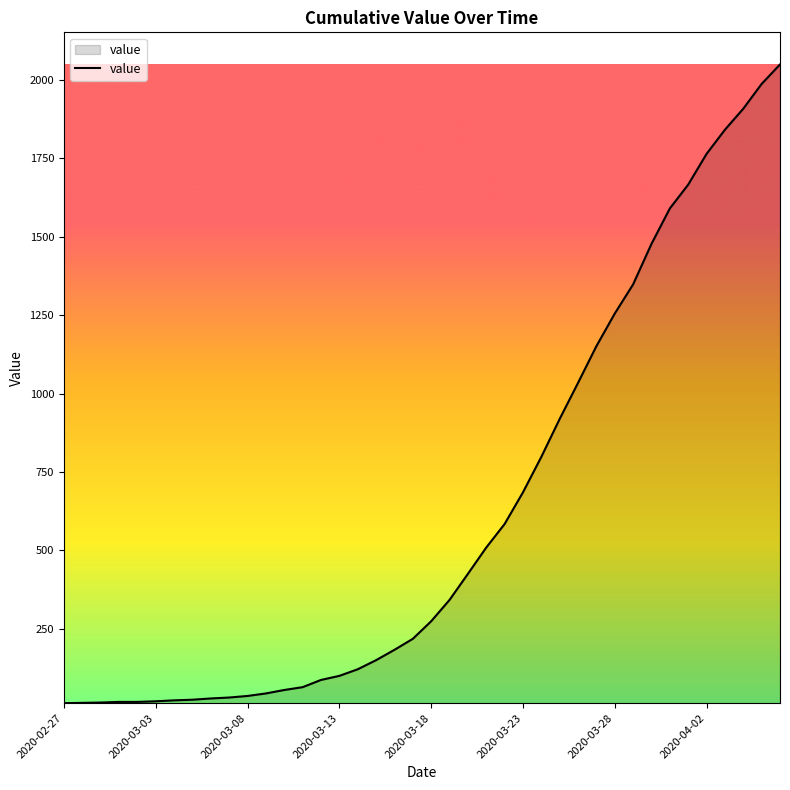

What is the difference between the maximum and minimum values?

2036